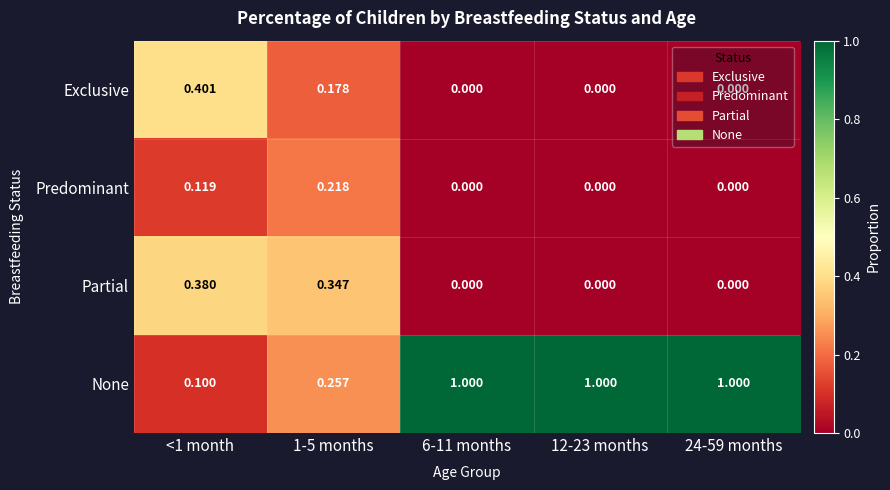

Which series has the widest spread of values?

None